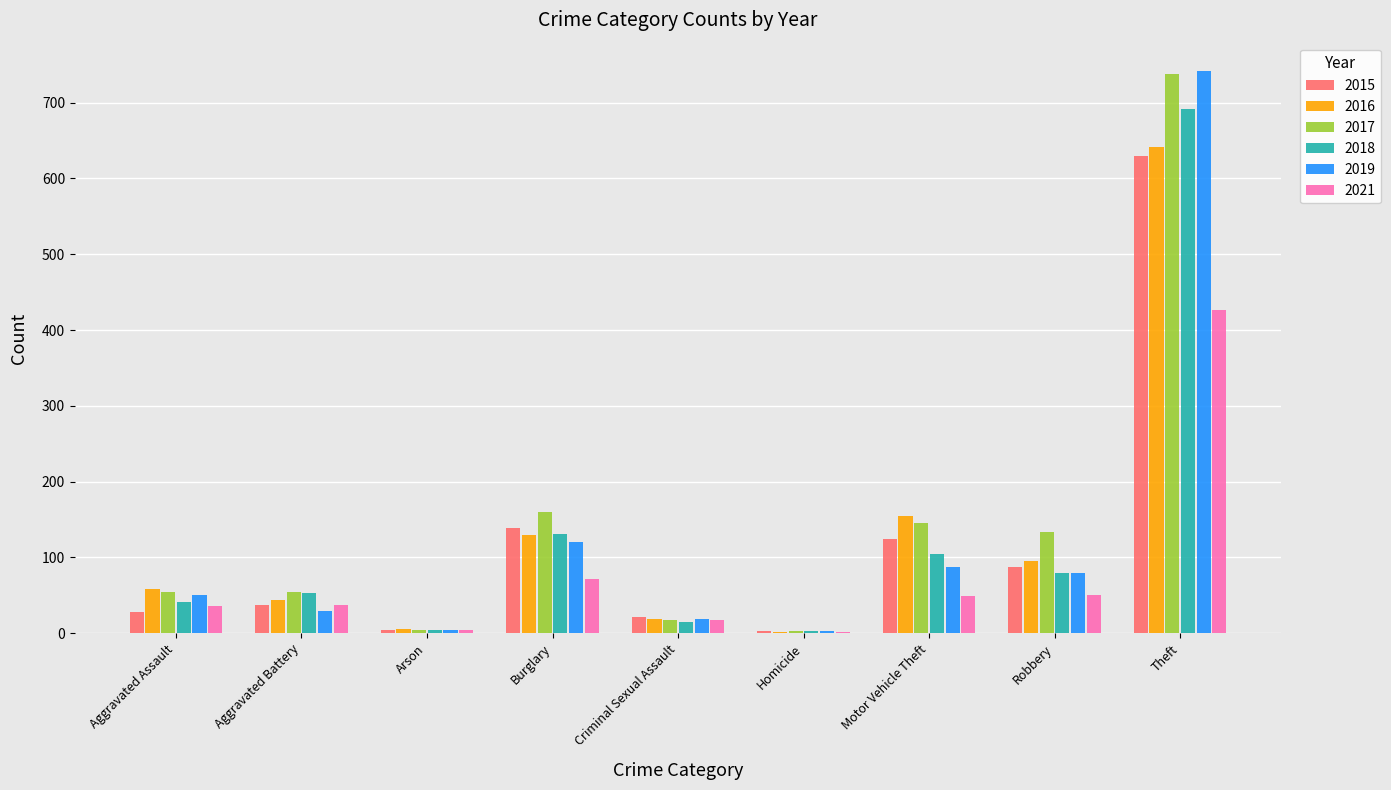

At which category is the sum across all series the highest?

Theft